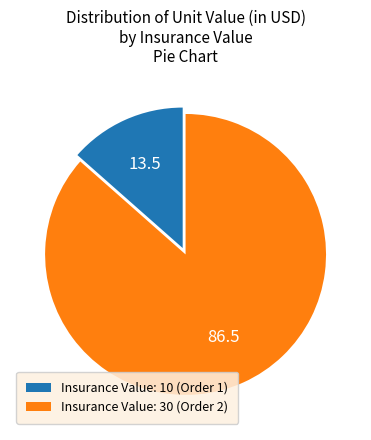

Combined, do Insurance Value: 30 (Order 2) and Insurance Value: 10 (Order 1) account for over 50%?

Yes